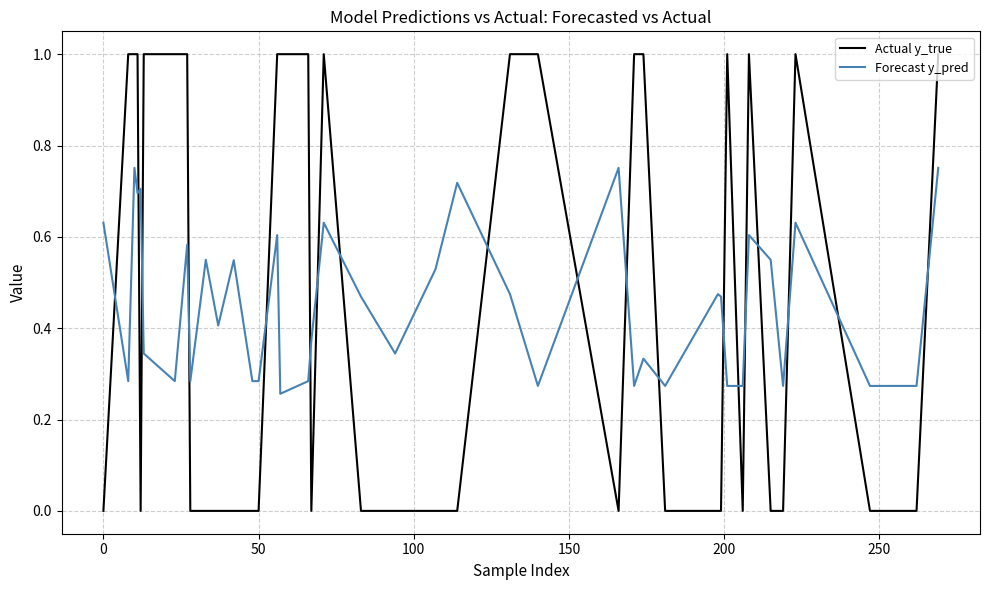

After their last crossing, which series has the higher values: Actual y_true or Forecast y_pred?

Actual y_true